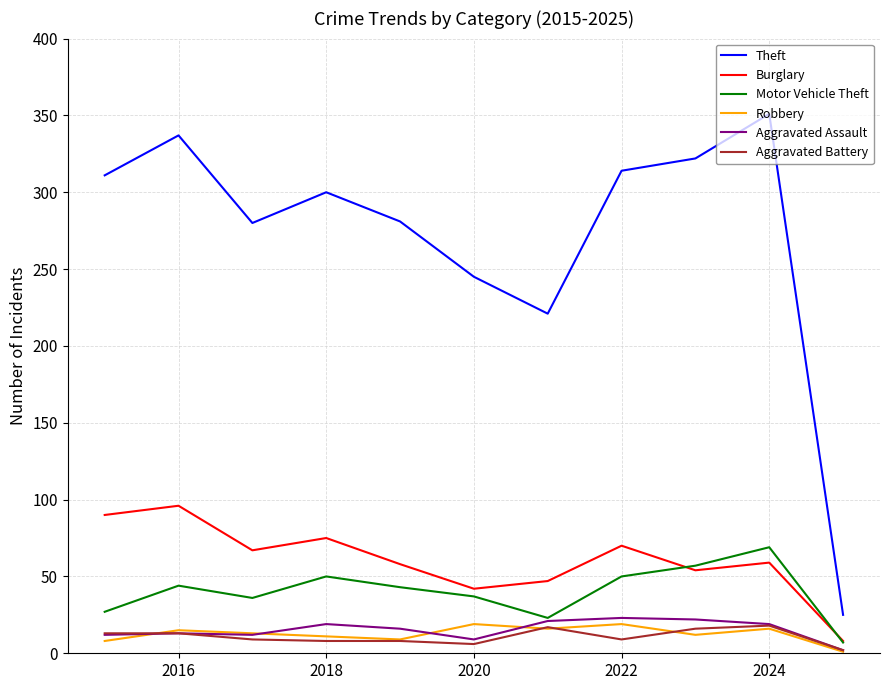

Which series has the largest range (max minus min)?

Theft